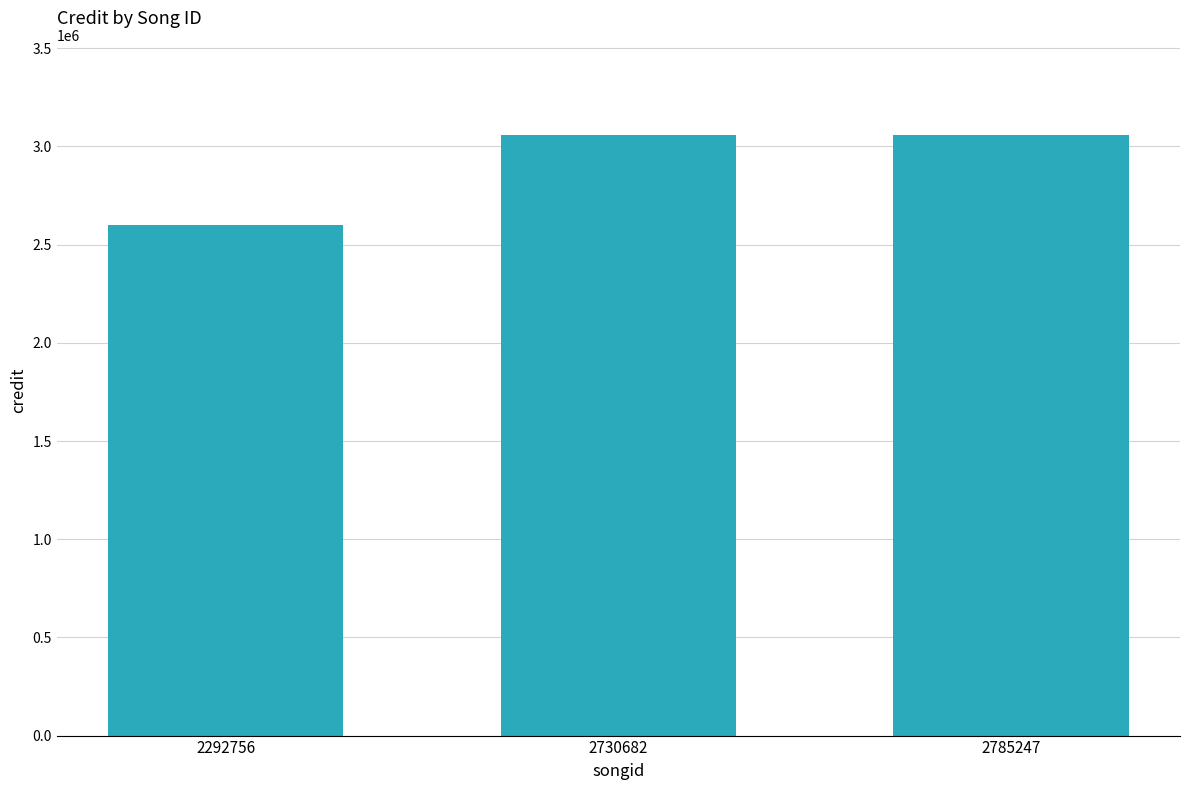

What is the value of the 2nd bar from the left?

3058619